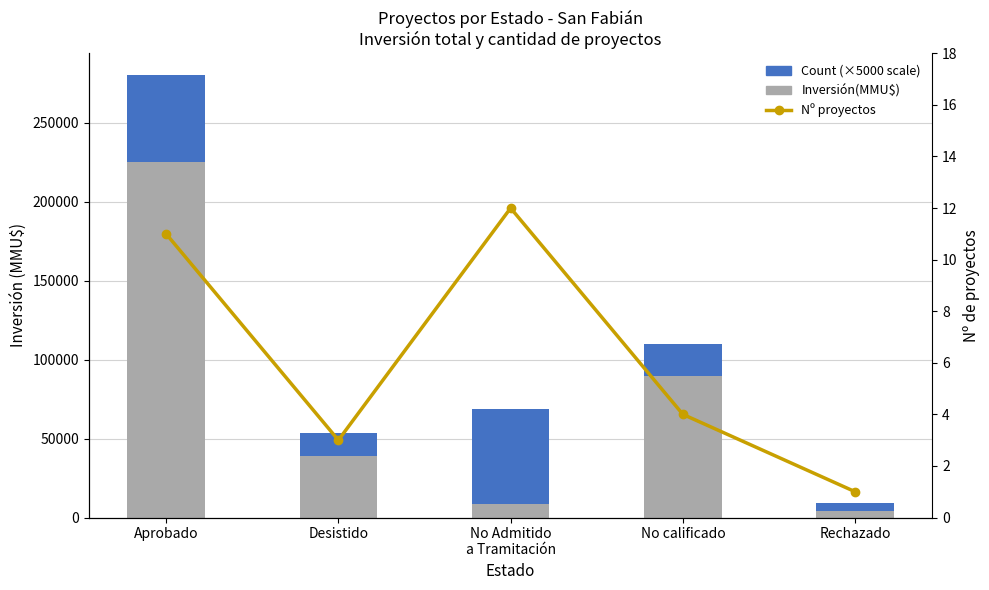

Reading left to right, what are all the values shown in this chart?

Inversión(MMU$): Aprobado=224881	Desistido=38700	No Admitido
a Tramitación=8820	No calificado=89800	Rechazado=4000
Count (×5000 MMU$): Aprobado=55000	Desistido=15000	No Admitido
a Tramitación=60000	No calificado=20000	Rechazado=5000
Nº proyectos: Aprobado=11	Desistido=3	No Admitido
a Tramitación=12	No calificado=4	Rechazado=1